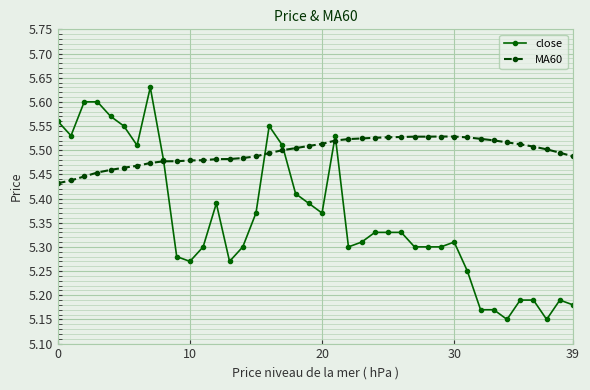

How many intersections are there between MA60 and close?

5